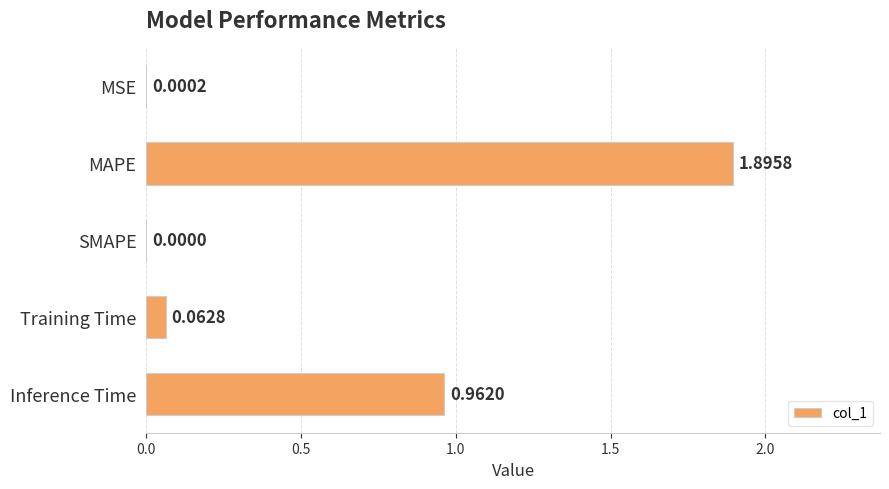

What is the sum of all values?

2.9